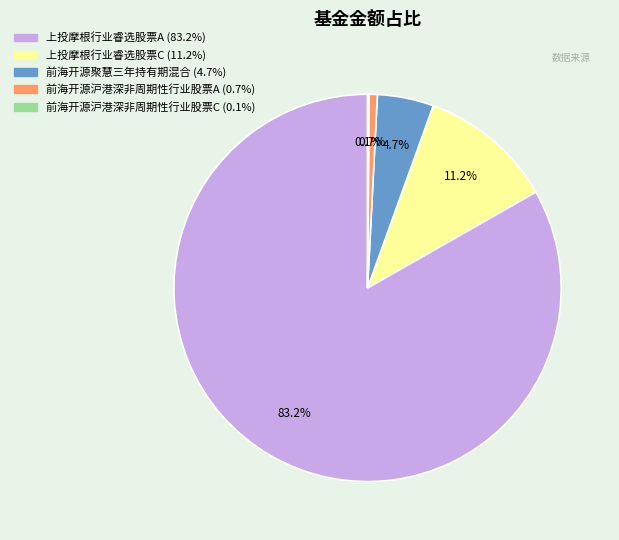

Does any single category account for the majority?

Yes